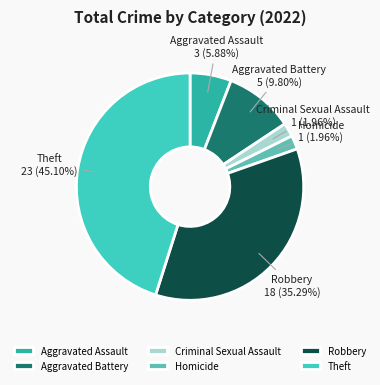

What is the largest slice in the pie chart?

Theft